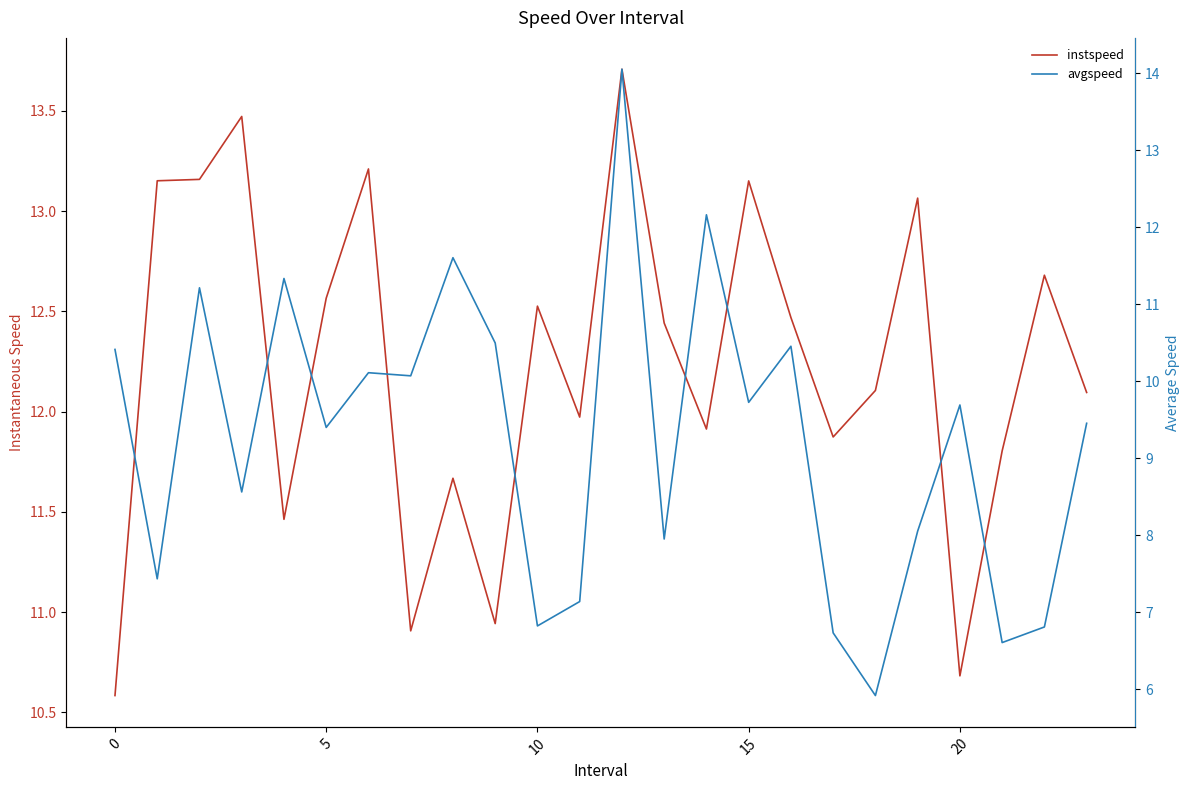

What is the total value across all series at 23?

21.5